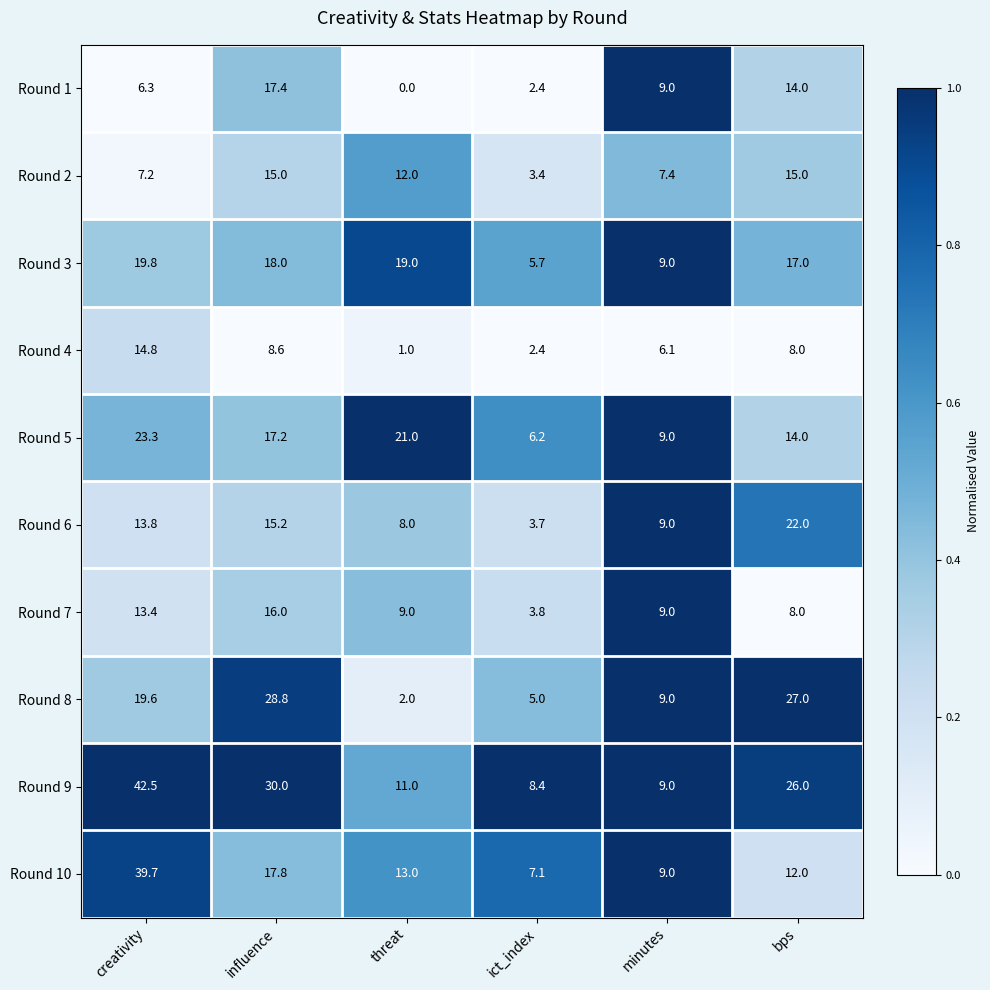

Where is Round 2 nearest to the value 9?

minutes